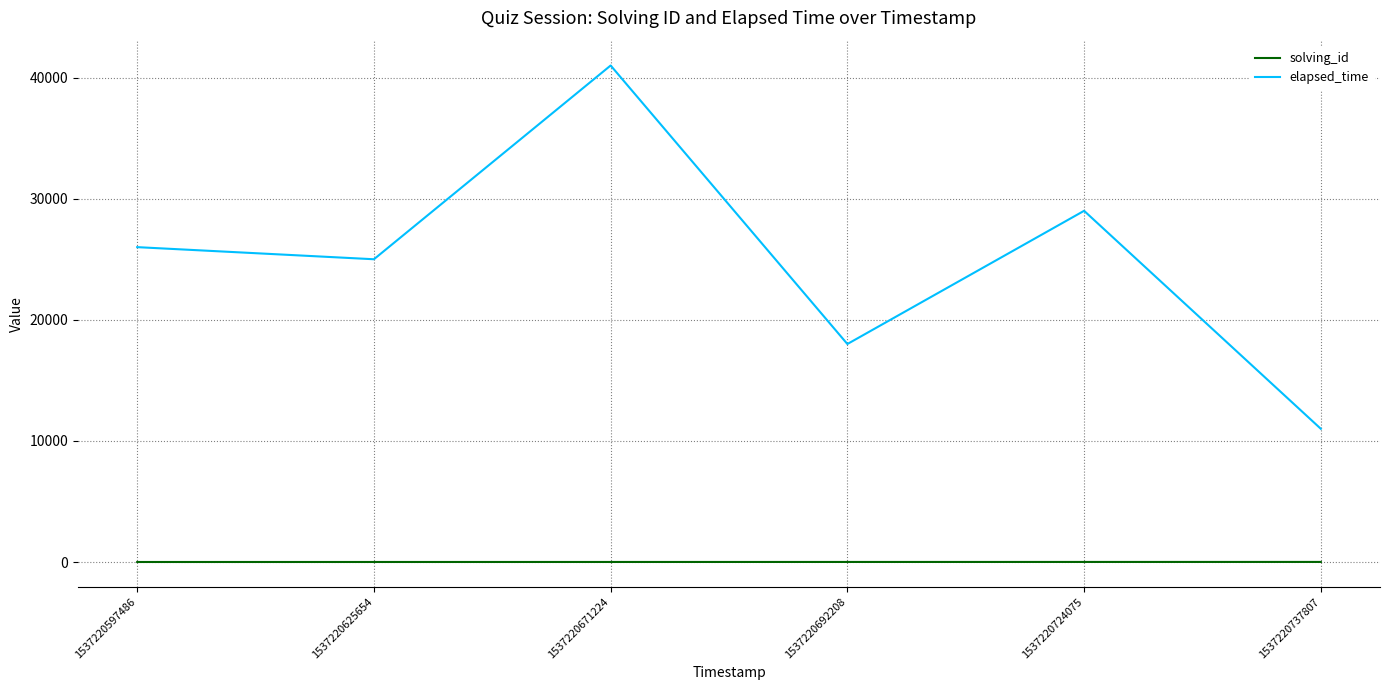

Is it true that elapsed_time equals 16628 at 1537220737807?

False